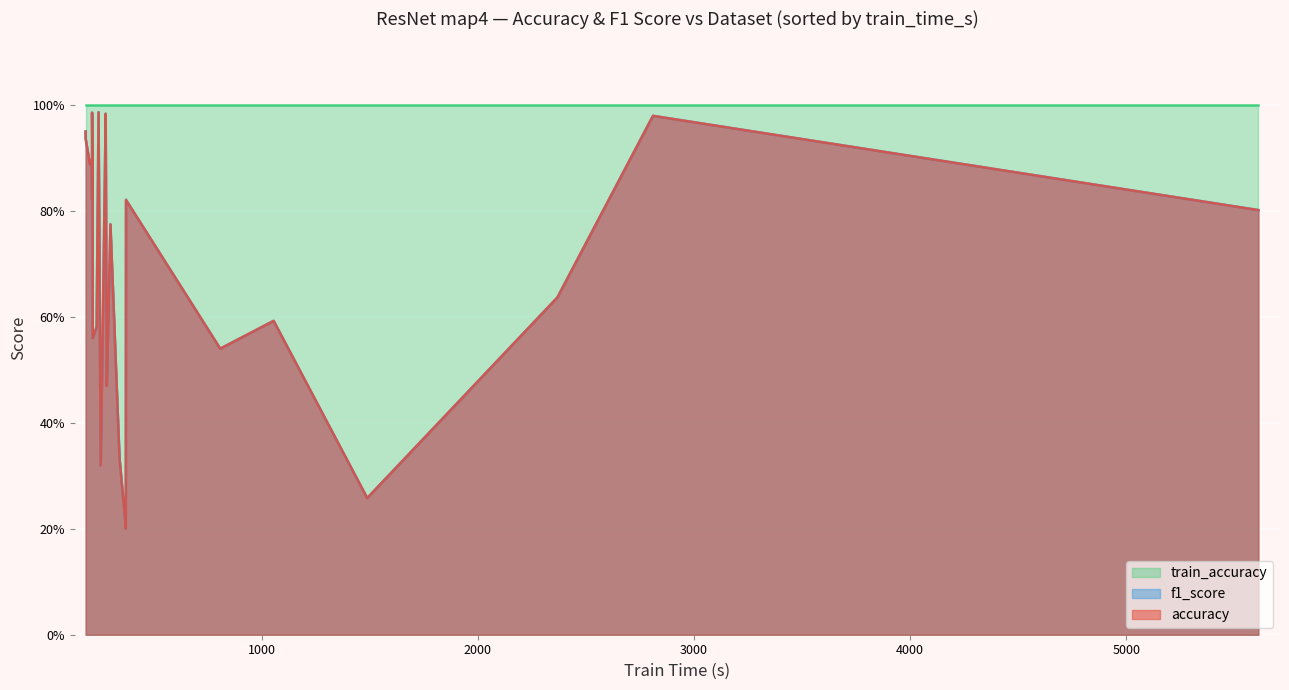

True or false: train_accuracy has more than 2 interior local peaks.

False